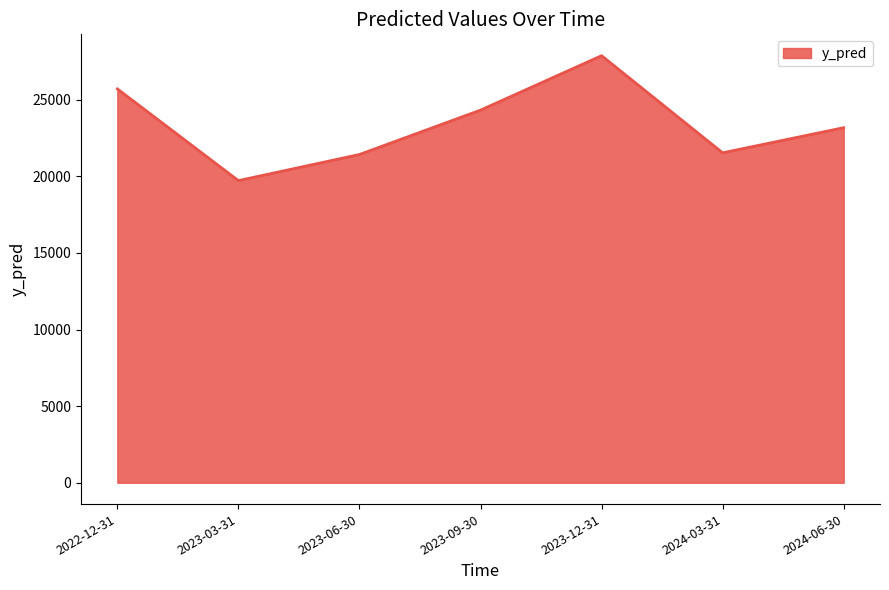

How many lines are shown in the chart?

1